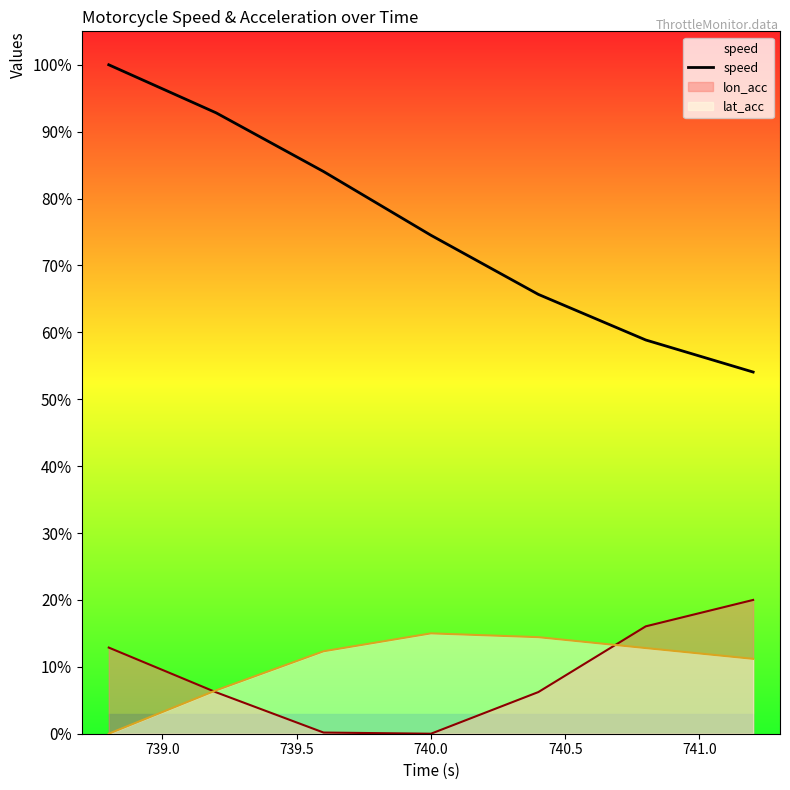

What position from the left is 741.0?

6